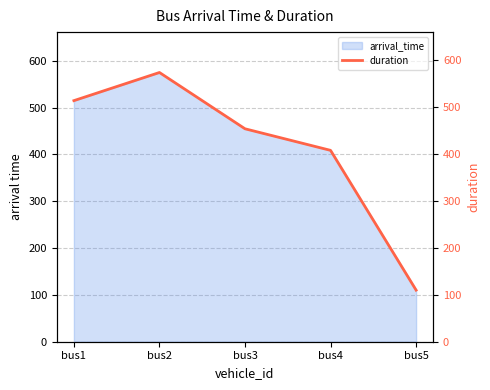

Reading right to left, what are all the values shown in this chart?

110	408	454	574	514